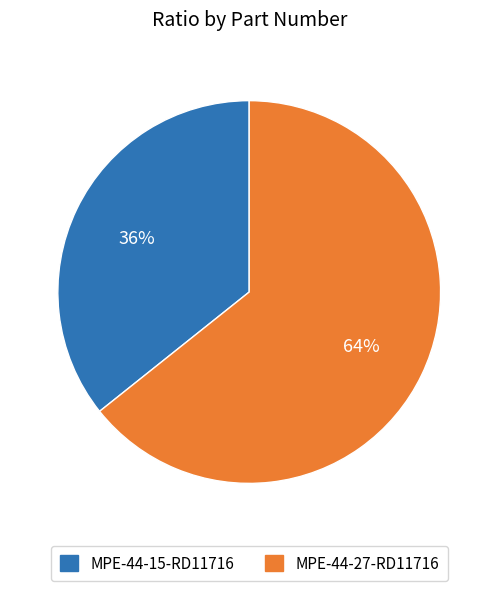

Between MPE-44-27-RD11716 and MPE-44-15-RD11716, which is larger?

MPE-44-27-RD11716